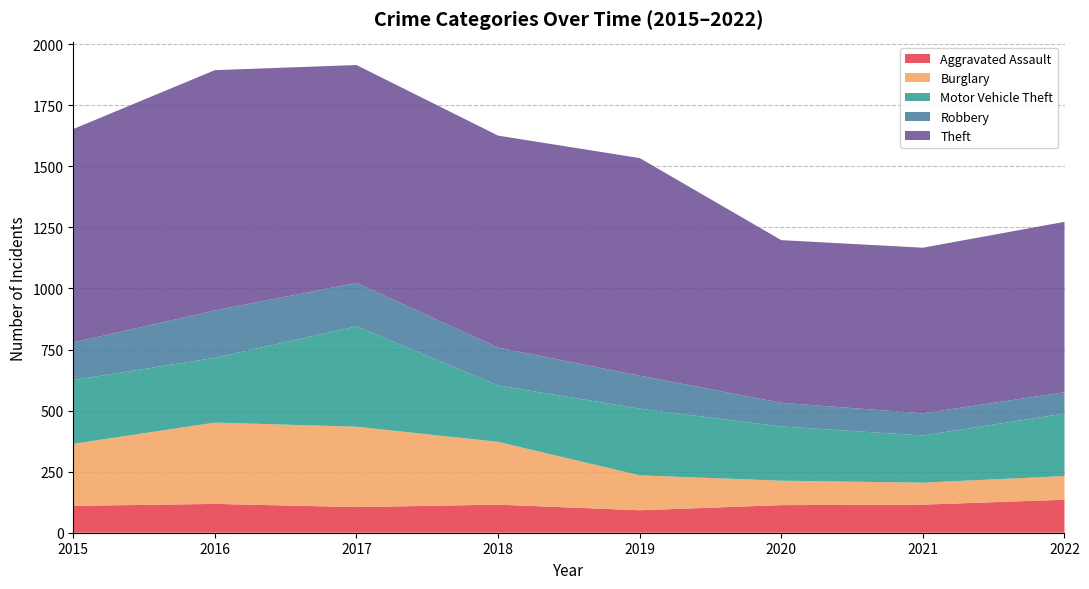

Reading left to right, extract all data points from this chart.

Aggravated Assault: 110	118	105	115	92	113	115	135
Burglary: 254	333	329	257	143	100	90	97
Motor Vehicle Theft: 261	265	411	231	273	222	193	256
Robbery: 154	194	178	155	135	97	91	87
Theft: 874	984	892	868	891	666	678	698